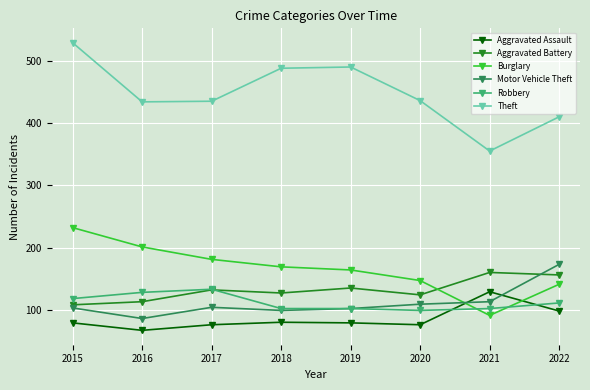

True or false: Theft and Robbery intersect in this chart.

False